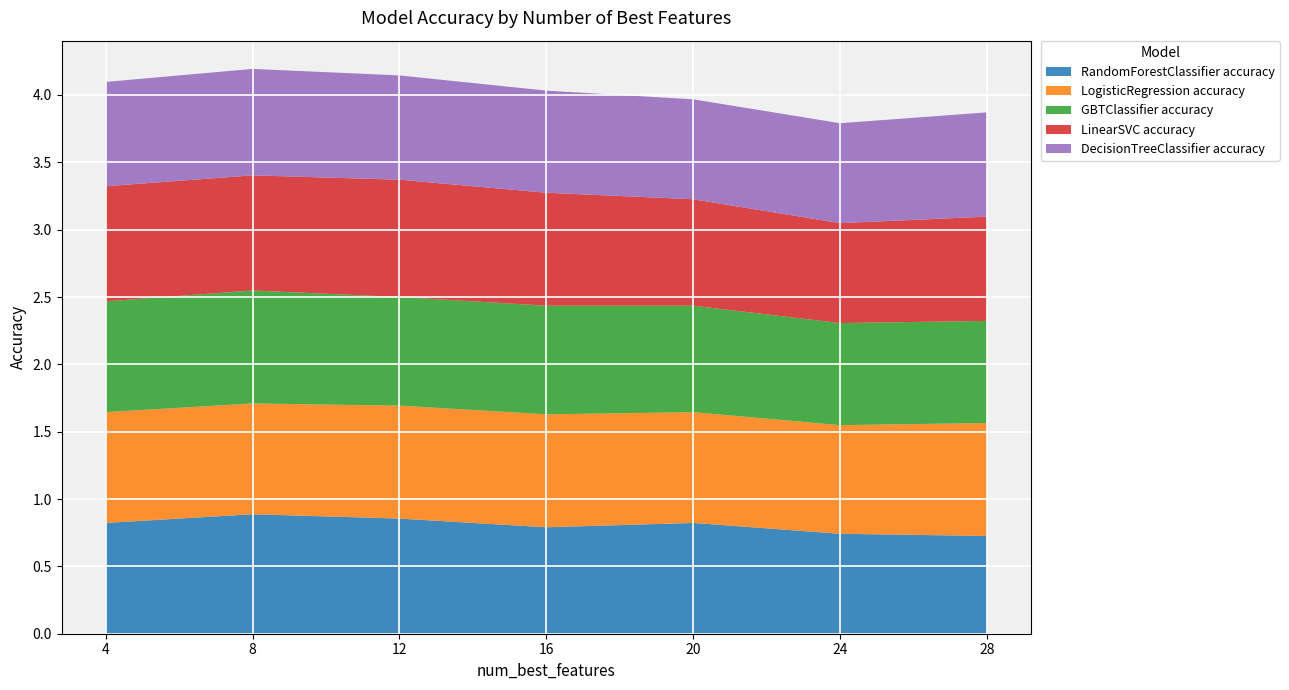

Reading left to right, what are all the values shown in this chart?

RandomForestClassifier accuracy: 0.8	0.9	0.9	0.8	0.8	0.7	0.7
LogisticRegression accuracy: 0.8	0.8	0.8	0.8	0.8	0.8	0.8
GBTClassifier accuracy: 0.8	0.8	0.8	0.8	0.8	0.8	0.8
LinearSVC accuracy: 0.9	0.9	0.9	0.8	0.8	0.7	0.8
DecisionTreeClassifier accuracy: 0.8	0.8	0.8	0.8	0.7	0.7	0.8